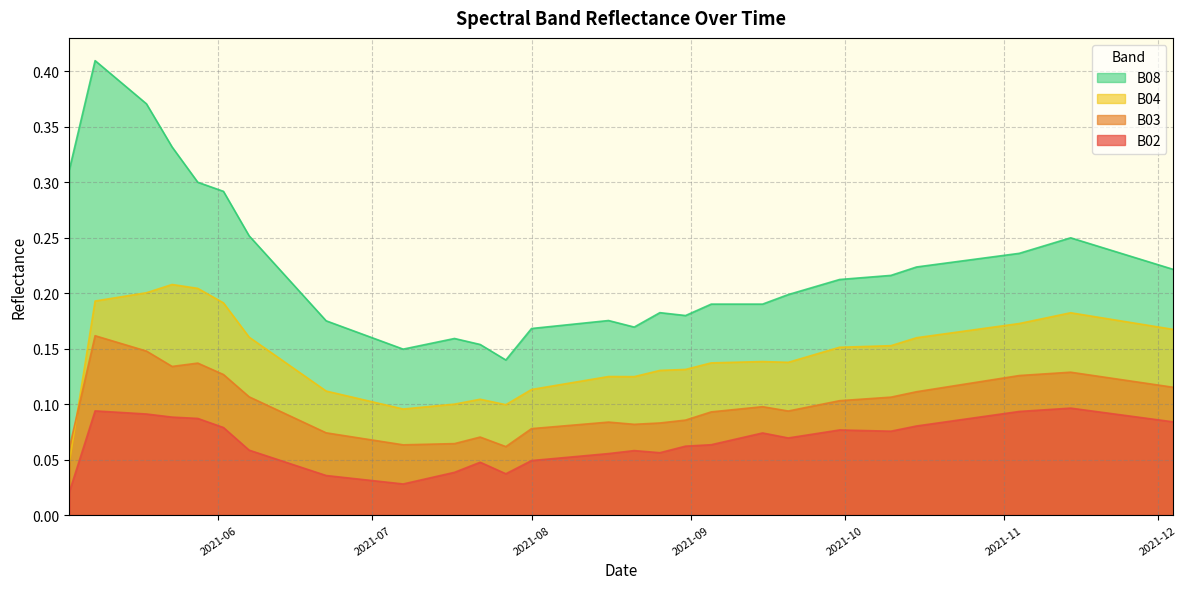

Which label corresponds to the smallest value in the chart?

2021-05-03